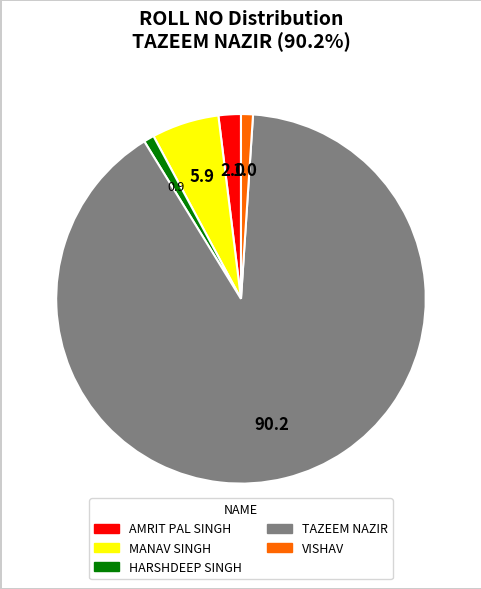

What is the largest slice in the pie chart?

TAZEEM NAZIR